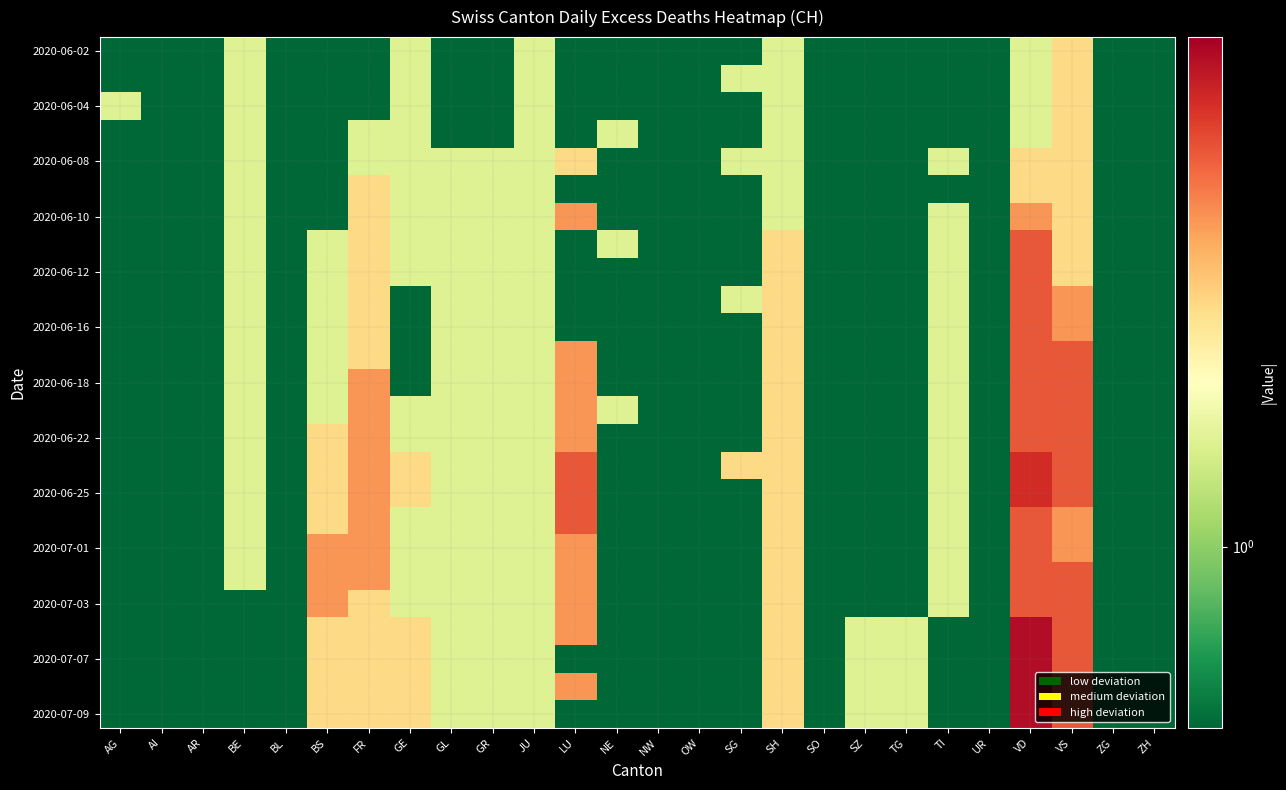

What is the spread (max minus min) of values at TG?

1.0